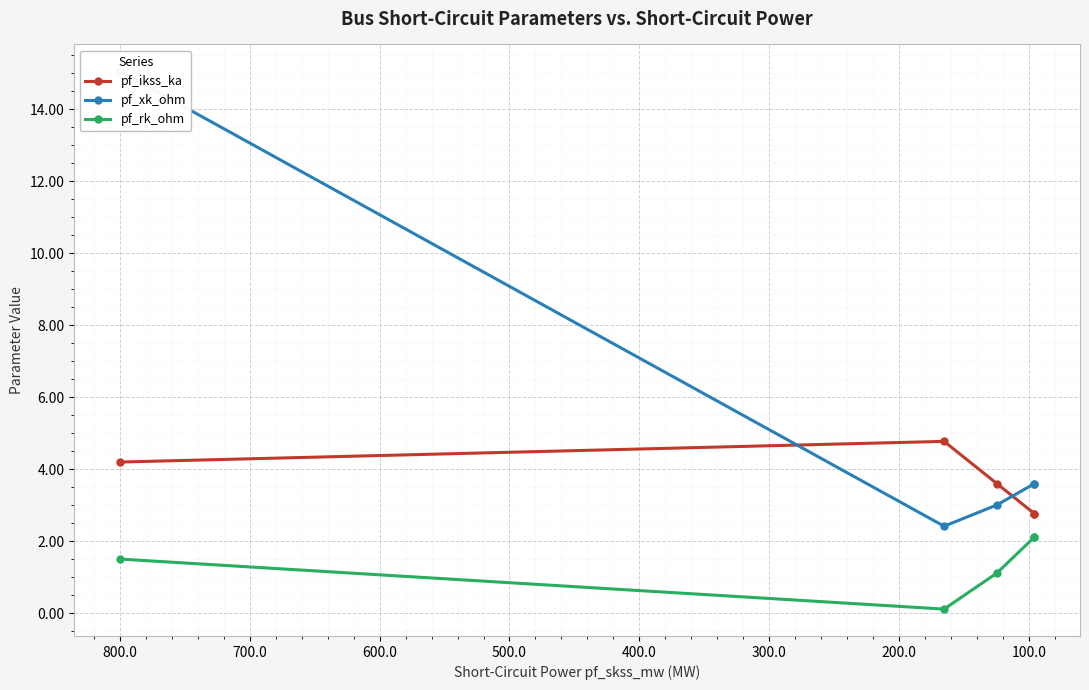

At how many categories does at least one series exceed 11?

1